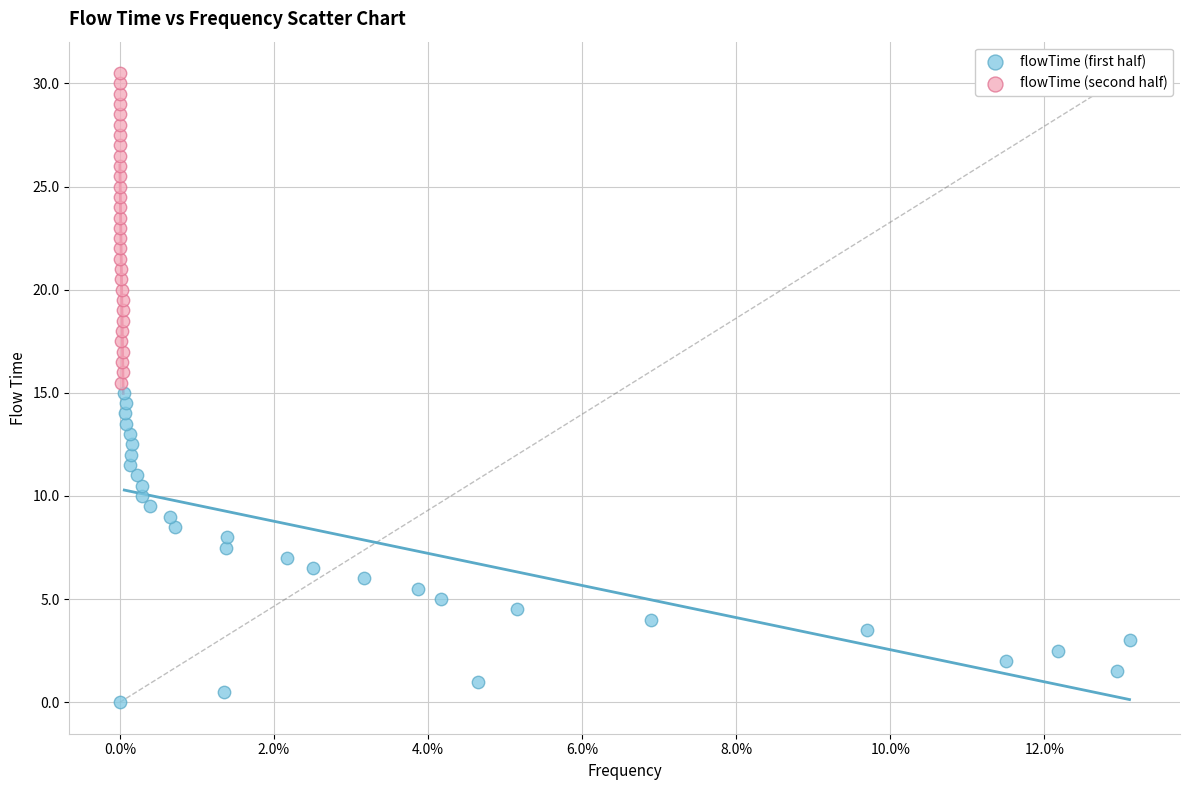

Which series reaches the minimum Y coordinate?

flowTime (first half)